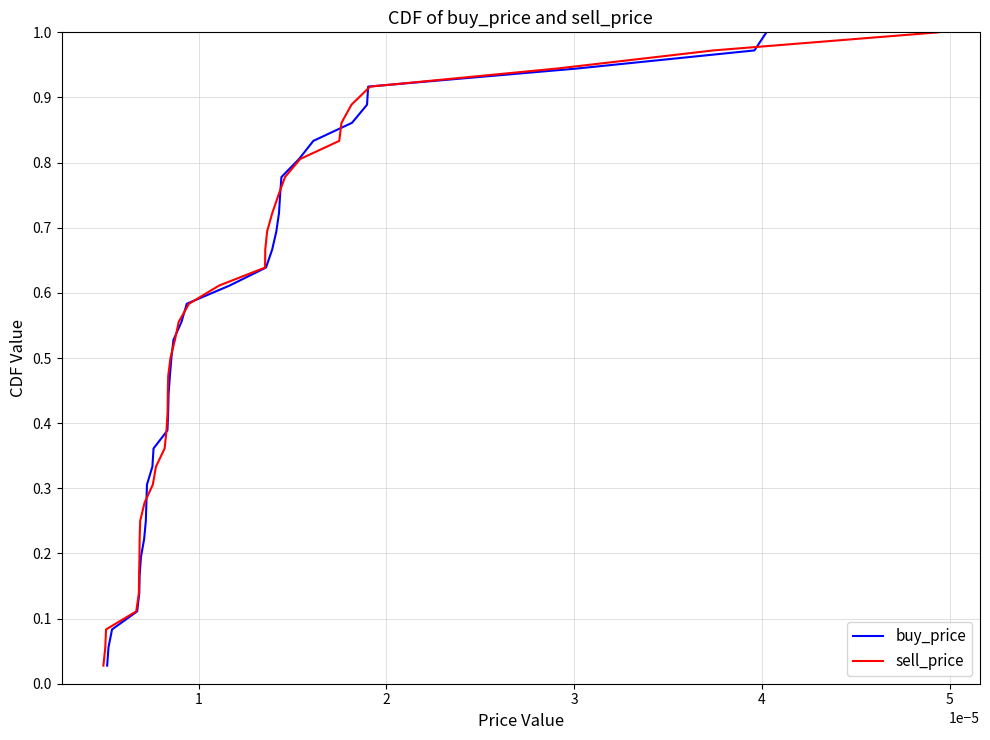

Is this an area chart (filled region under the line)?

No